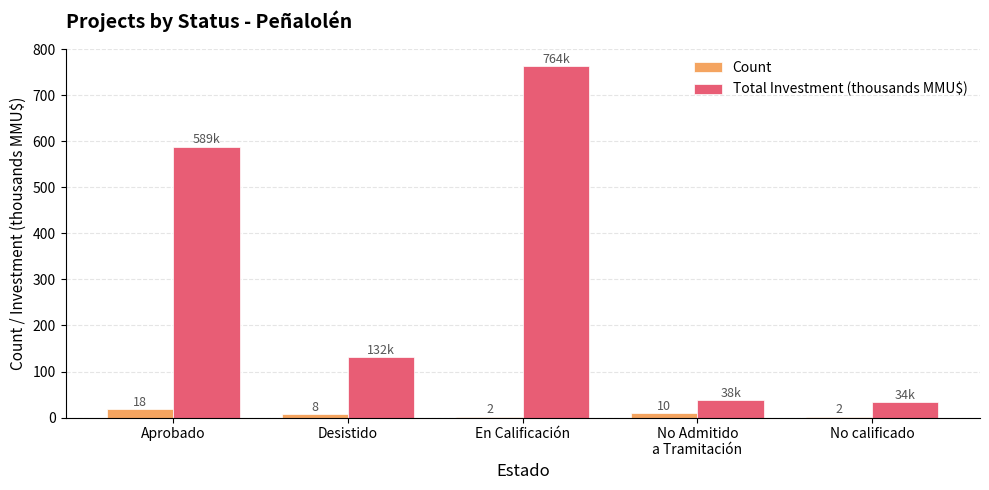

What is the sum of all Total Investment (thousands MMU$) values?

1556.3